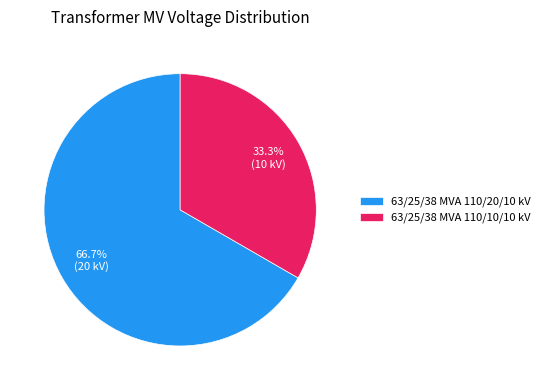

Which category accounts for the majority?

63/25/38 MVA 110/20/10 kV